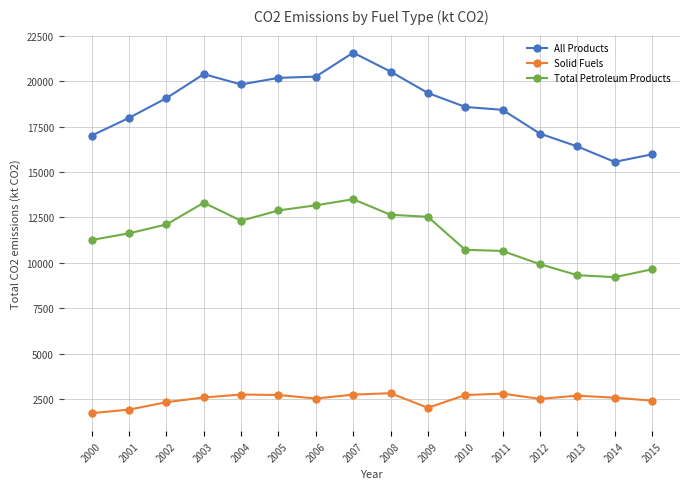

At which label does All Products reach its minimum?

2014